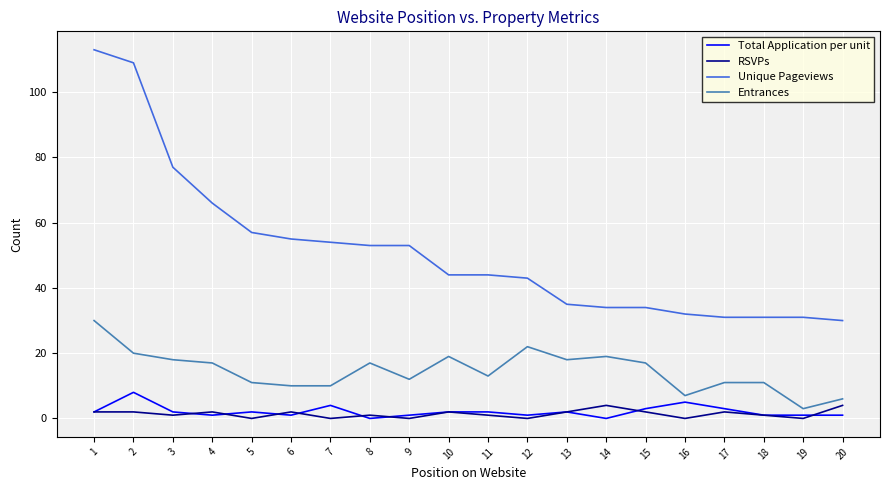

True or false: Entrances and Unique Pageviews cross at least once.

False